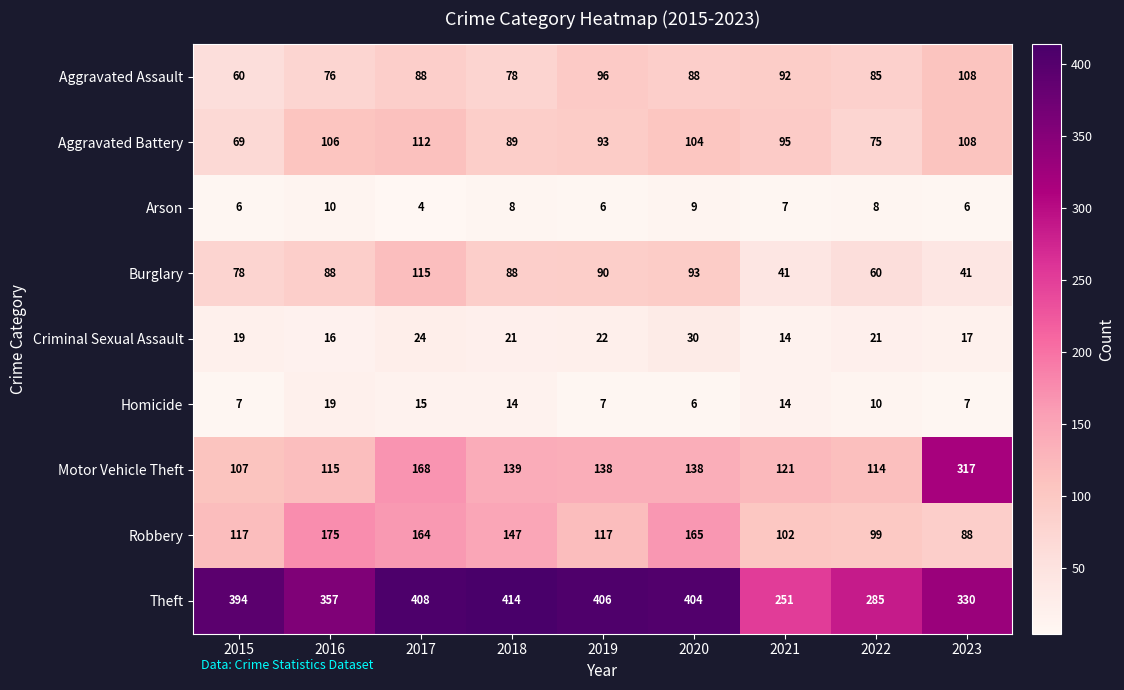

Between 2016 and 2023, which series saw the biggest shift?

Motor Vehicle Theft